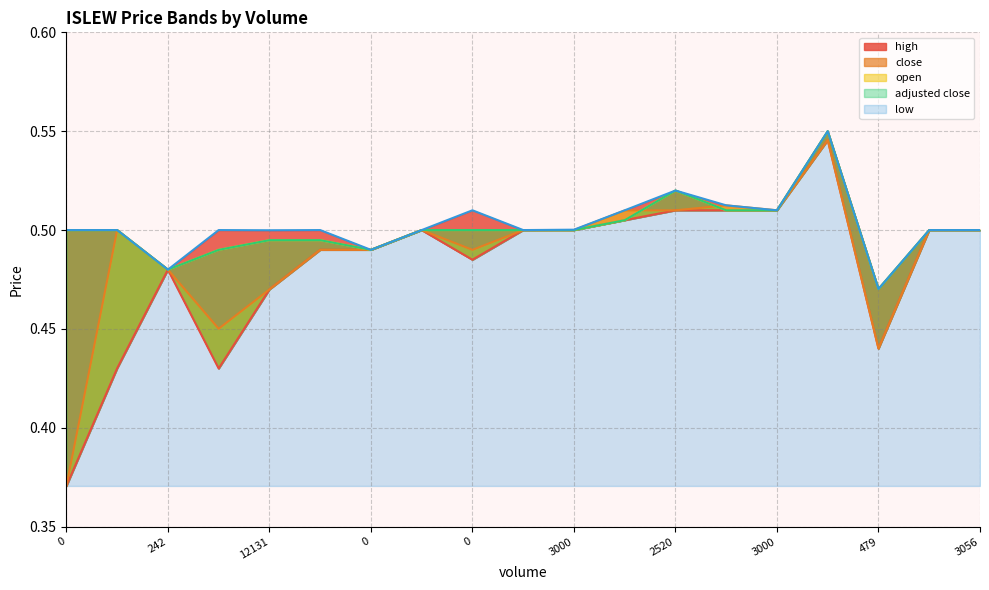

Which series has the largest total across all categories?

high